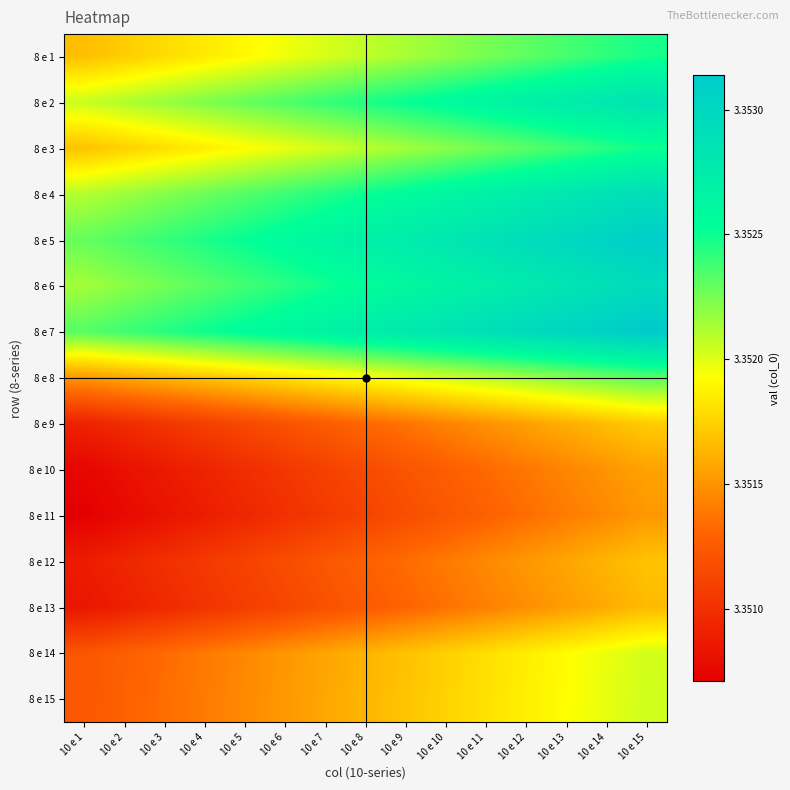

What is the total value across all series at 10 e 15?

50.3